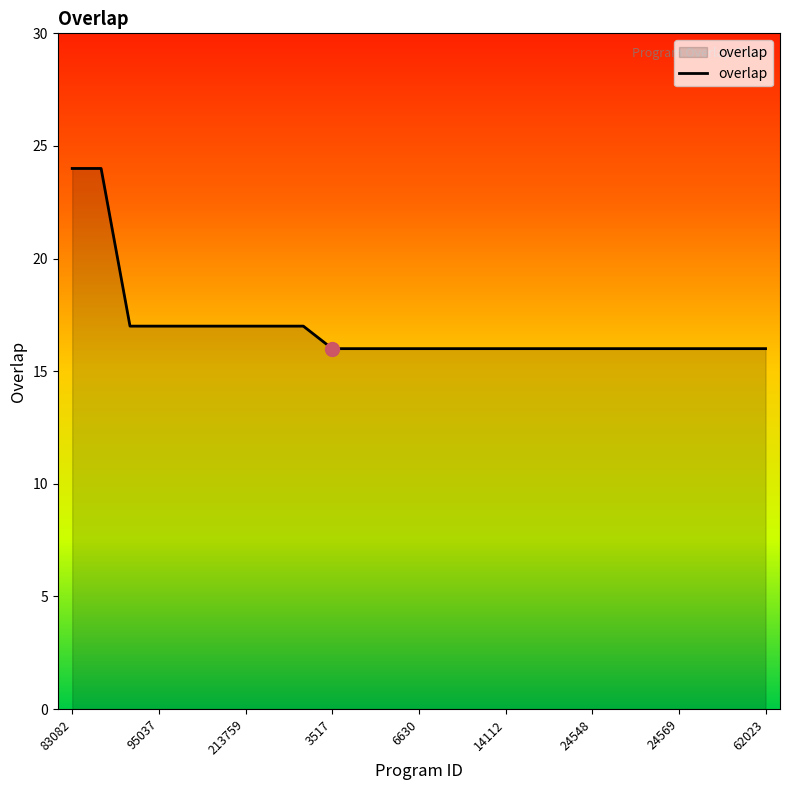

What is the difference between the maximum and minimum values?

8